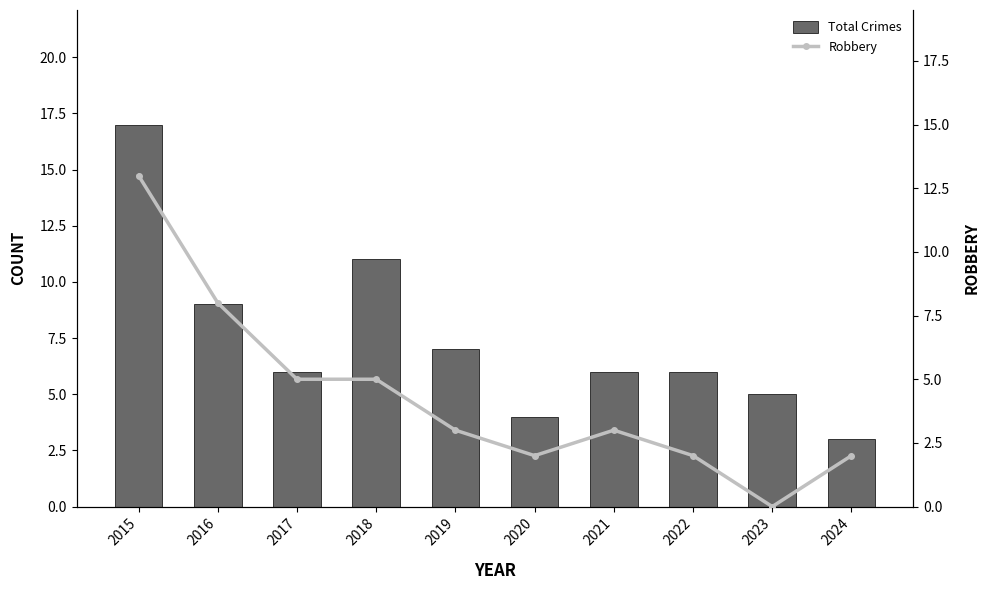

What is the value of the Total Crimes bar at the 6th from the left?

4